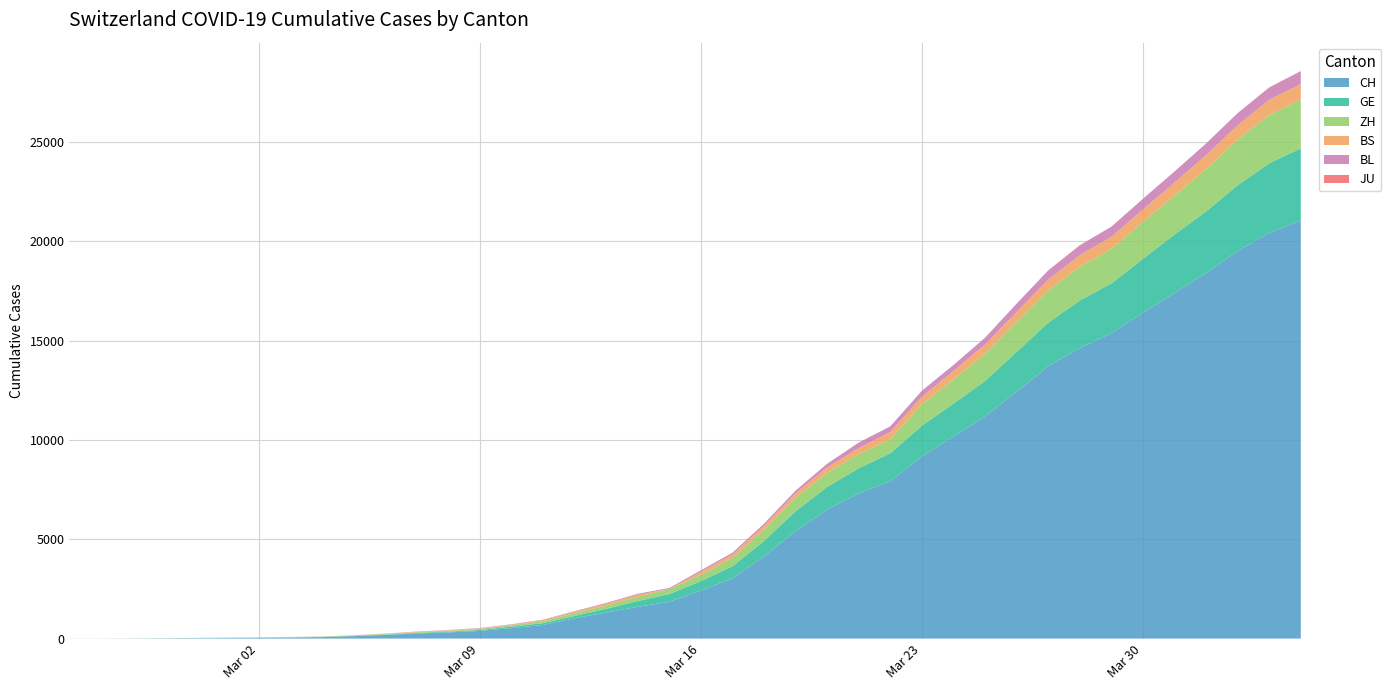

Reading right to left, transcribe all the data shown in this chart.

CH: 21036	20418	19496	18392	17391	16397	15369	14622	13702	12418	11181	10165	9161	7915	7311	6498	5403	4130	3025	2407	1848	1594	1308	1020	685	524	384	307	253	181	116	71	52	36	26	19	12	6	2	1
GE: 3632	3504	3314	3103	2944	2712	2503	2393	2194	2007	1780	1659	1556	1408	1261	1132	1006	783	611	482	393	294	186	119	88	77	48	39	30	18	13	9	9	7	7	5	3	1	1	0
ZH: 2467	2434	2306	2142	1953	1862	1736	1704	1630	1503	1371	1224	1076	712	712	712	680	569	430	327	251	219	164	141	102	63	50	41	35	30	24	16	14	11	7	6	2	2	0	0
BS: 771	758	718	691	657	621	609	573	534	505	466	414	376	358	299	272	222	182	165	144	0	100	92	73	49	33	28	24	21	15	8	3	3	1	1	1	1	1	0	0
BL: 656	625	610	588	561	539	511	502	466	422	341	306	302	289	282	184	134	116	89	76	54	47	42	26	26	22	20	19	15	6	6	2	2	2	2	2	1	0	0	0
JU: 0	0	0	0	0	0	0	0	0	0	0	0	0	0	0	0	0	0	0	0	0	0	0	0	0	0	0	0	0	0	0	0	0	0	0	0	0	0	0	0